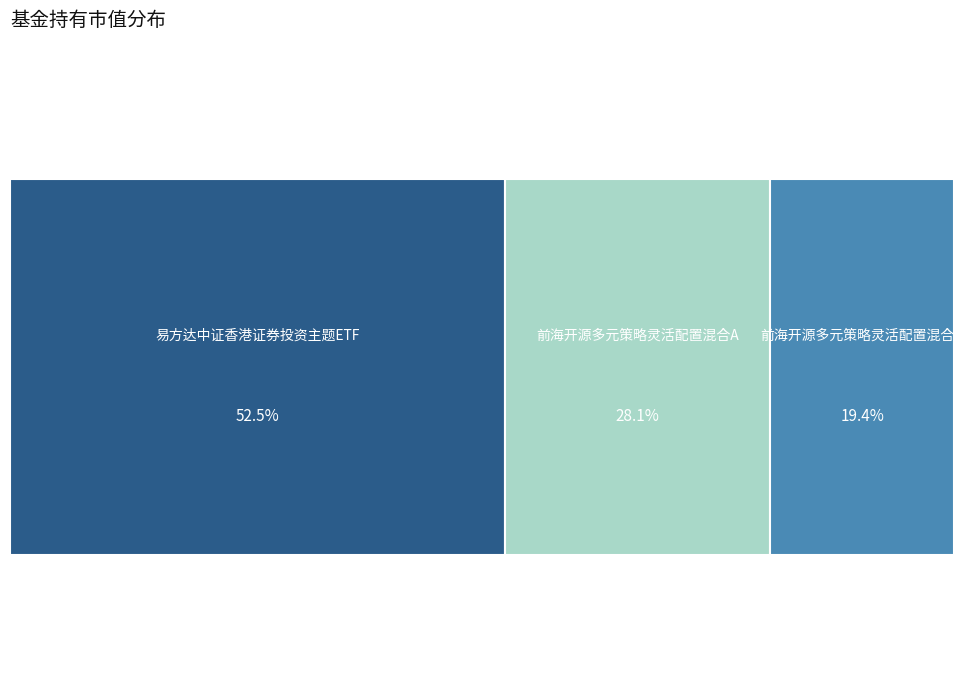

To the nearest percent, what percentage of the pie is 易方达中证香港证券投资主题ETF?

52%